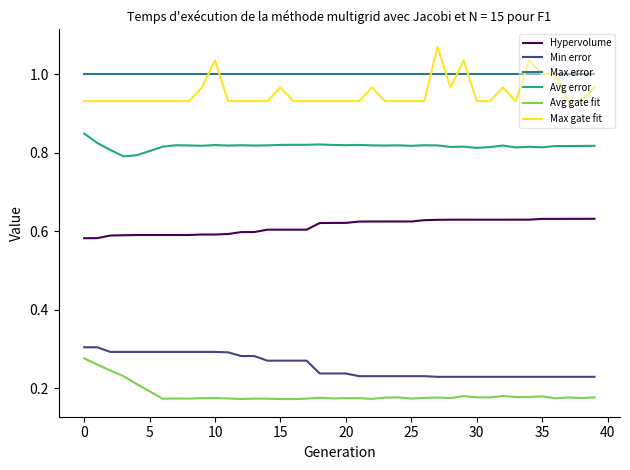

How many Avg error values are between 0 and 1?

40